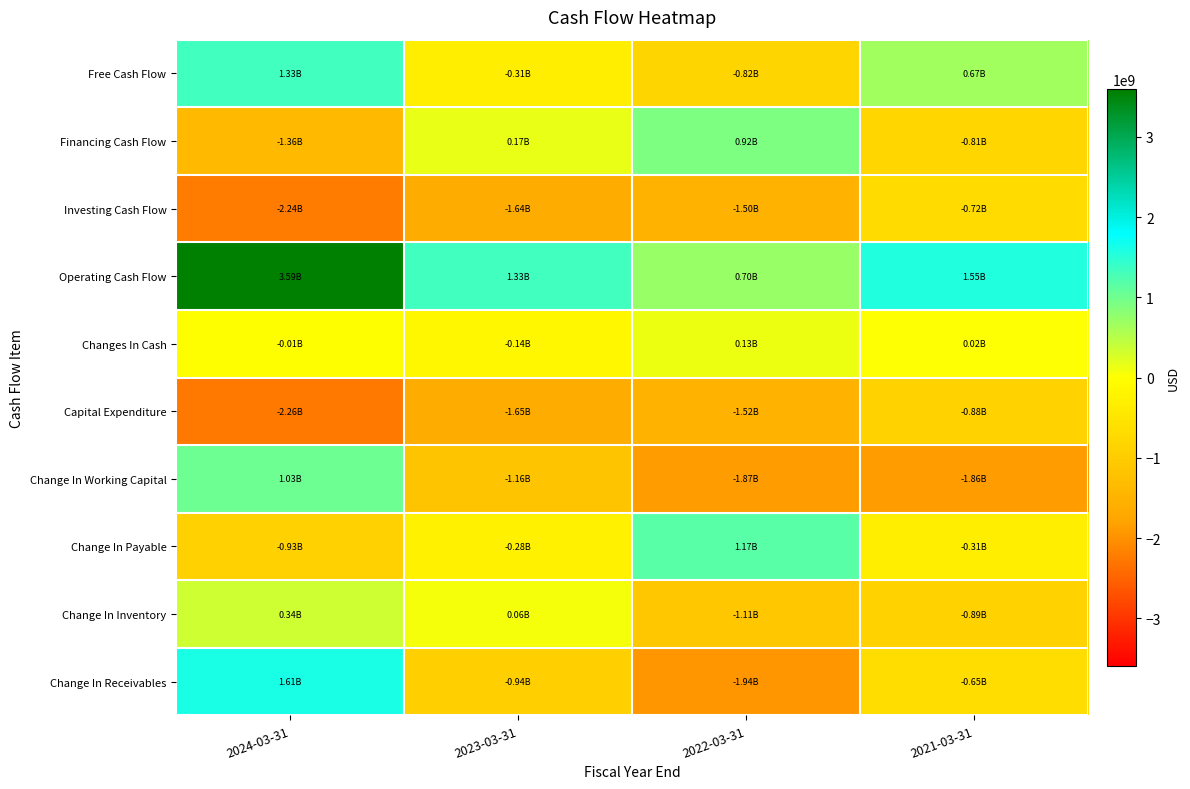

Reading right to left, what are all the values shown in this chart?

Free Cash Flow: 2021-03-31=667190000	2022-03-31=-815609000	2023-03-31=-313500000	2024-03-31=1325900000
Financing Cash Flow: 2021-03-31=-811290000	2022-03-31=920251000	2023-03-31=165400000	2024-03-31=-1360300000
Investing Cash Flow: 2021-03-31=-717796000	2022-03-31=-1496399000	2023-03-31=-1639700000	2024-03-31=-2236500000
Operating Cash Flow: 2021-03-31=1549503000	2022-03-31=704140000	2023-03-31=1333200000	2024-03-31=3589200000
Changes In Cash: 2021-03-31=20417000	2022-03-31=127992000	2023-03-31=-141100000	2024-03-31=-7600000
Capital Expenditure: 2021-03-31=-882313000	2022-03-31=-1519749000	2023-03-31=-1646700000	2024-03-31=-2263300000
Change In Working Capital: 2021-03-31=-1859921000	2022-03-31=-1873513000	2023-03-31=-1163400000	2024-03-31=1027900000
Change In Payable: 2021-03-31=-313880000	2022-03-31=1171459000	2023-03-31=-277400000	2024-03-31=-925300000
Change In Inventory: 2021-03-31=-891849000	2022-03-31=-1106302000	2023-03-31=58200000	2024-03-31=342500000
Change In Receivables: 2021-03-31=-654192000	2022-03-31=-1938670000	2023-03-31=-944200000	2024-03-31=1610700000